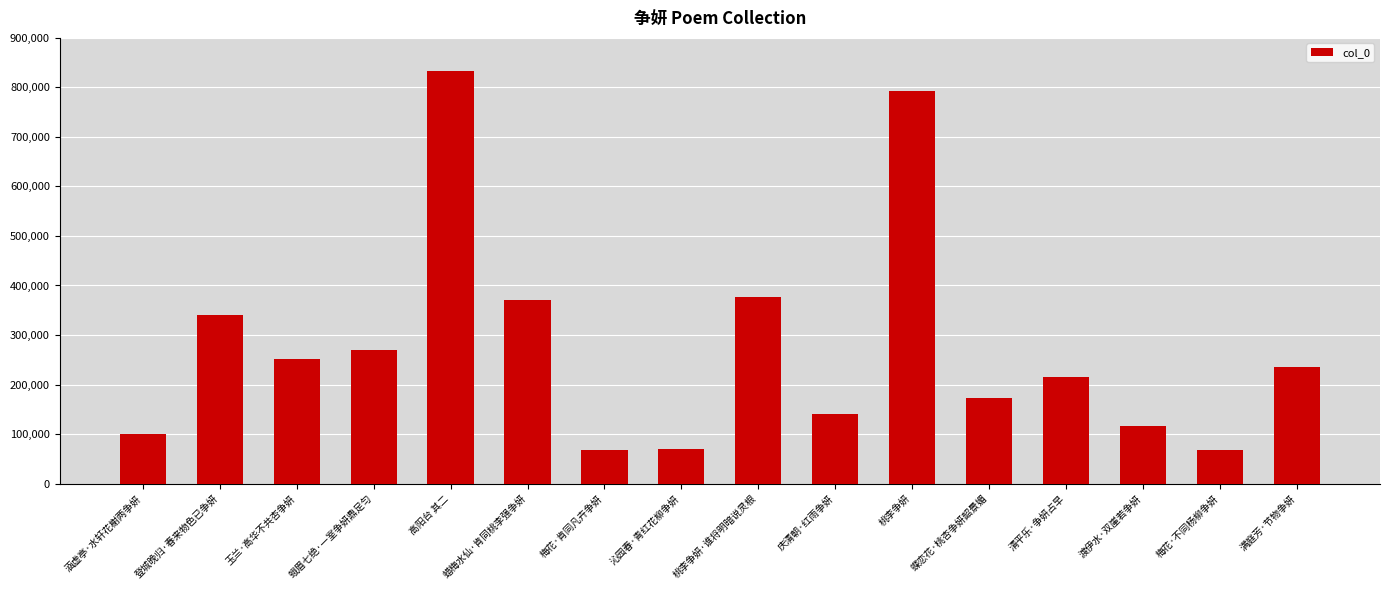

What is the minimum value shown in the chart?

68488